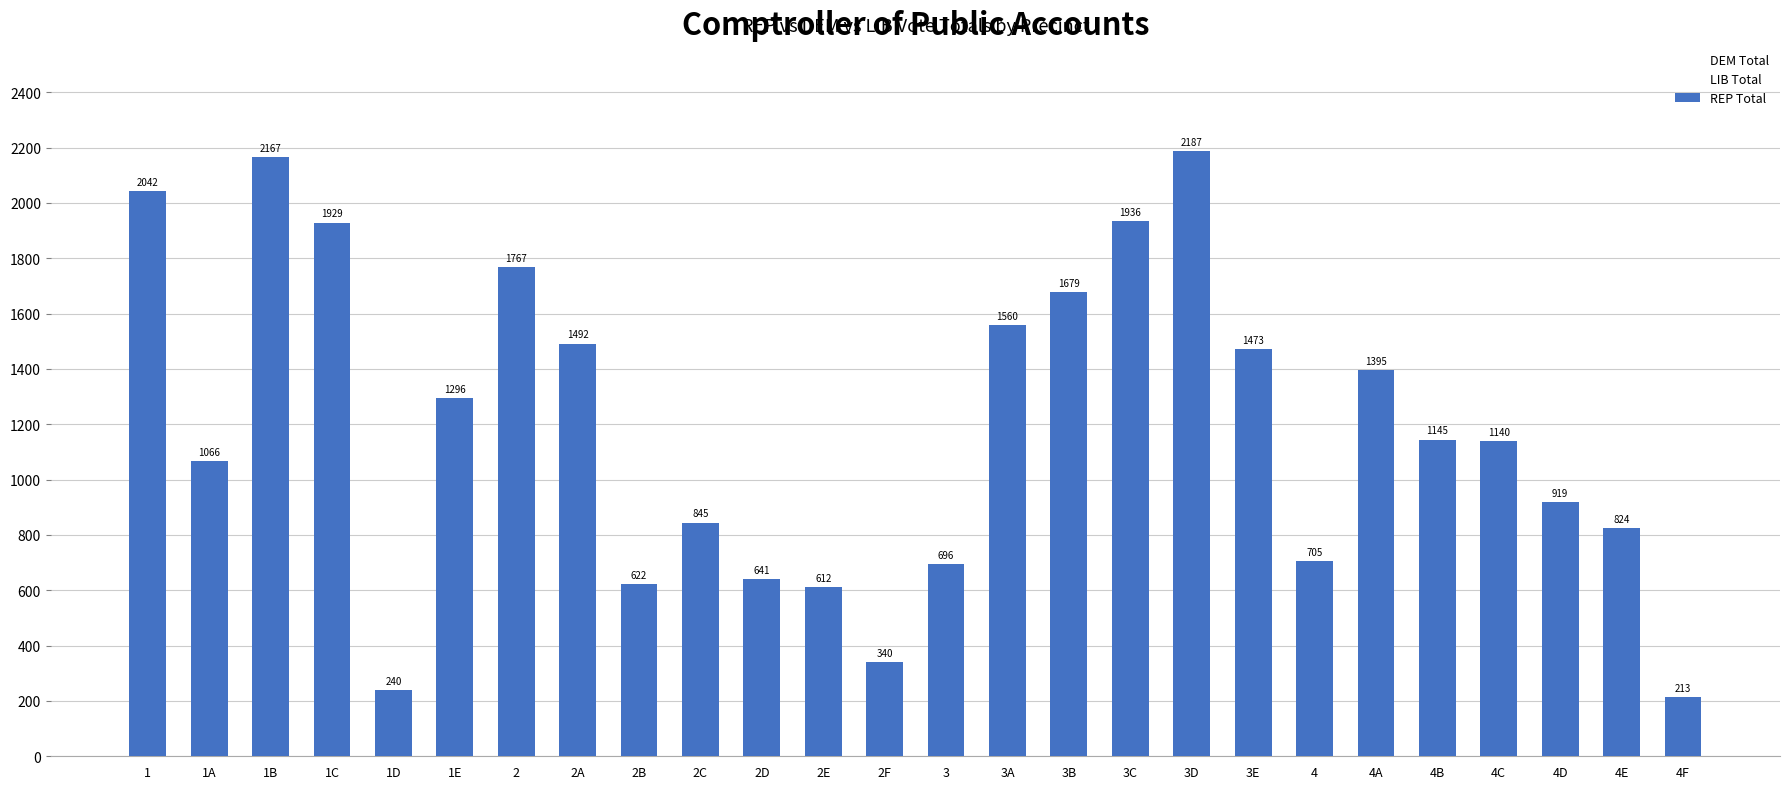

Reading right to left, extract all data points from this chart.

213	824	919	1140	1145	1395	705	1473	2187	1936	1679	1560	696	340	612	641	845	622	1492	1767	1296	240	1929	2167	1066	2042